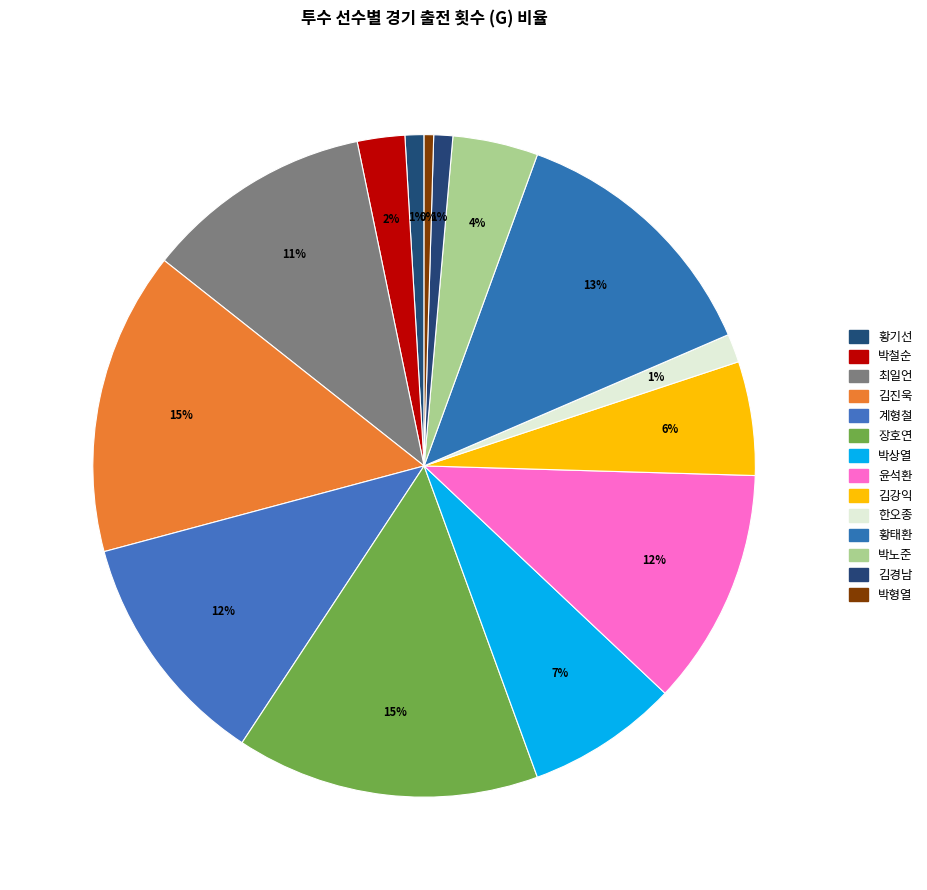

How many slices are in this pie chart?

14